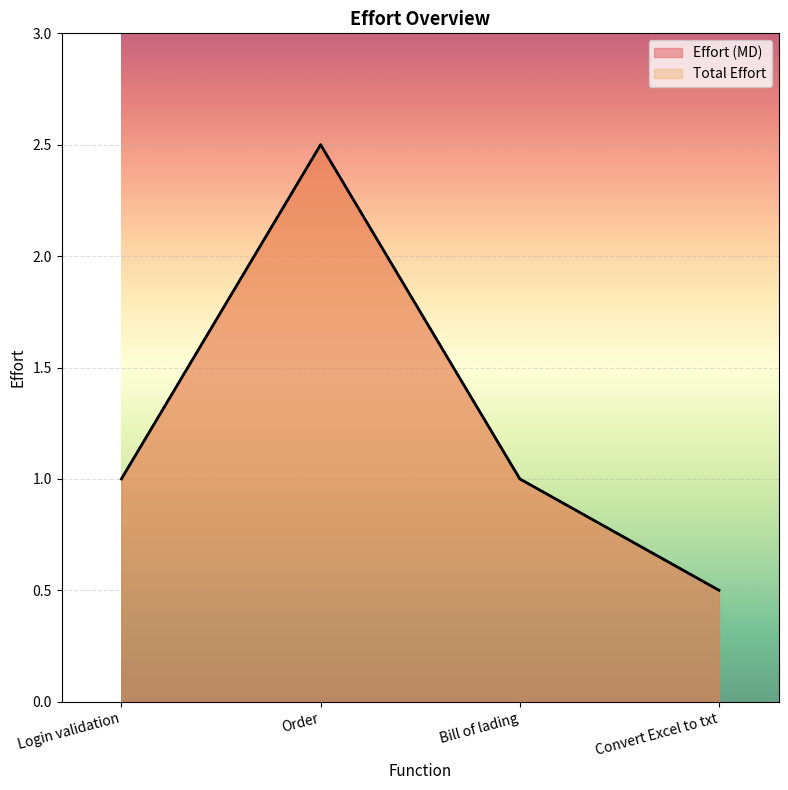

The Effort (MD) series shows 1.0 at Login validation. True or false?

True